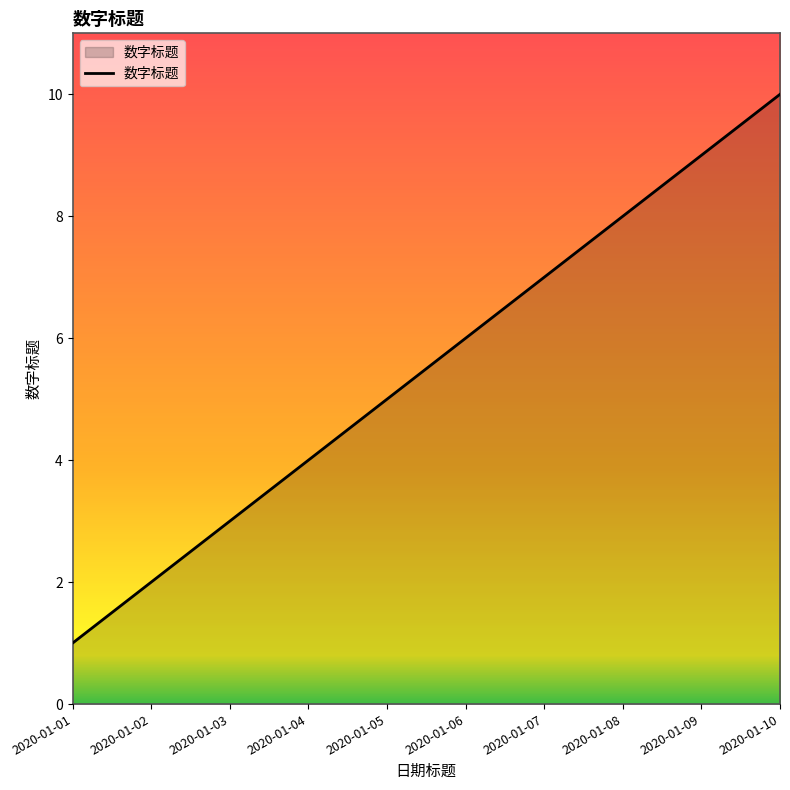

What is the average value?

6